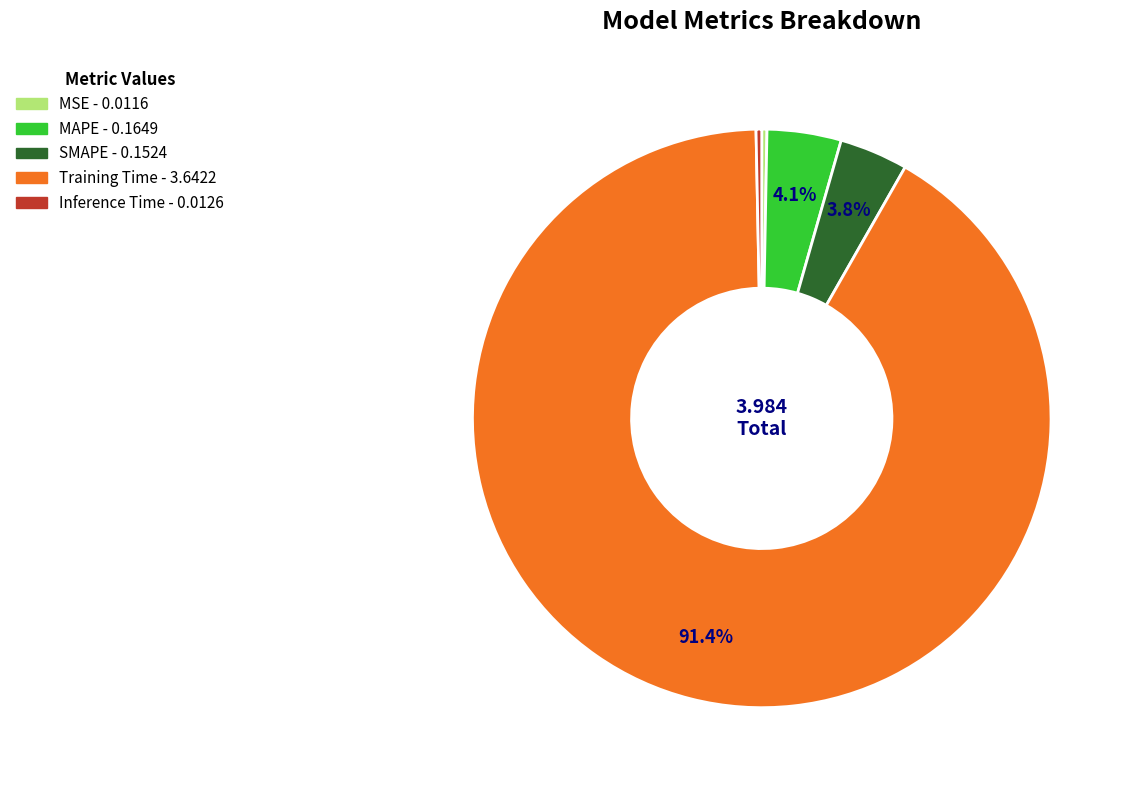

The Training Time slice represents 85% of the pie. True or false?

False